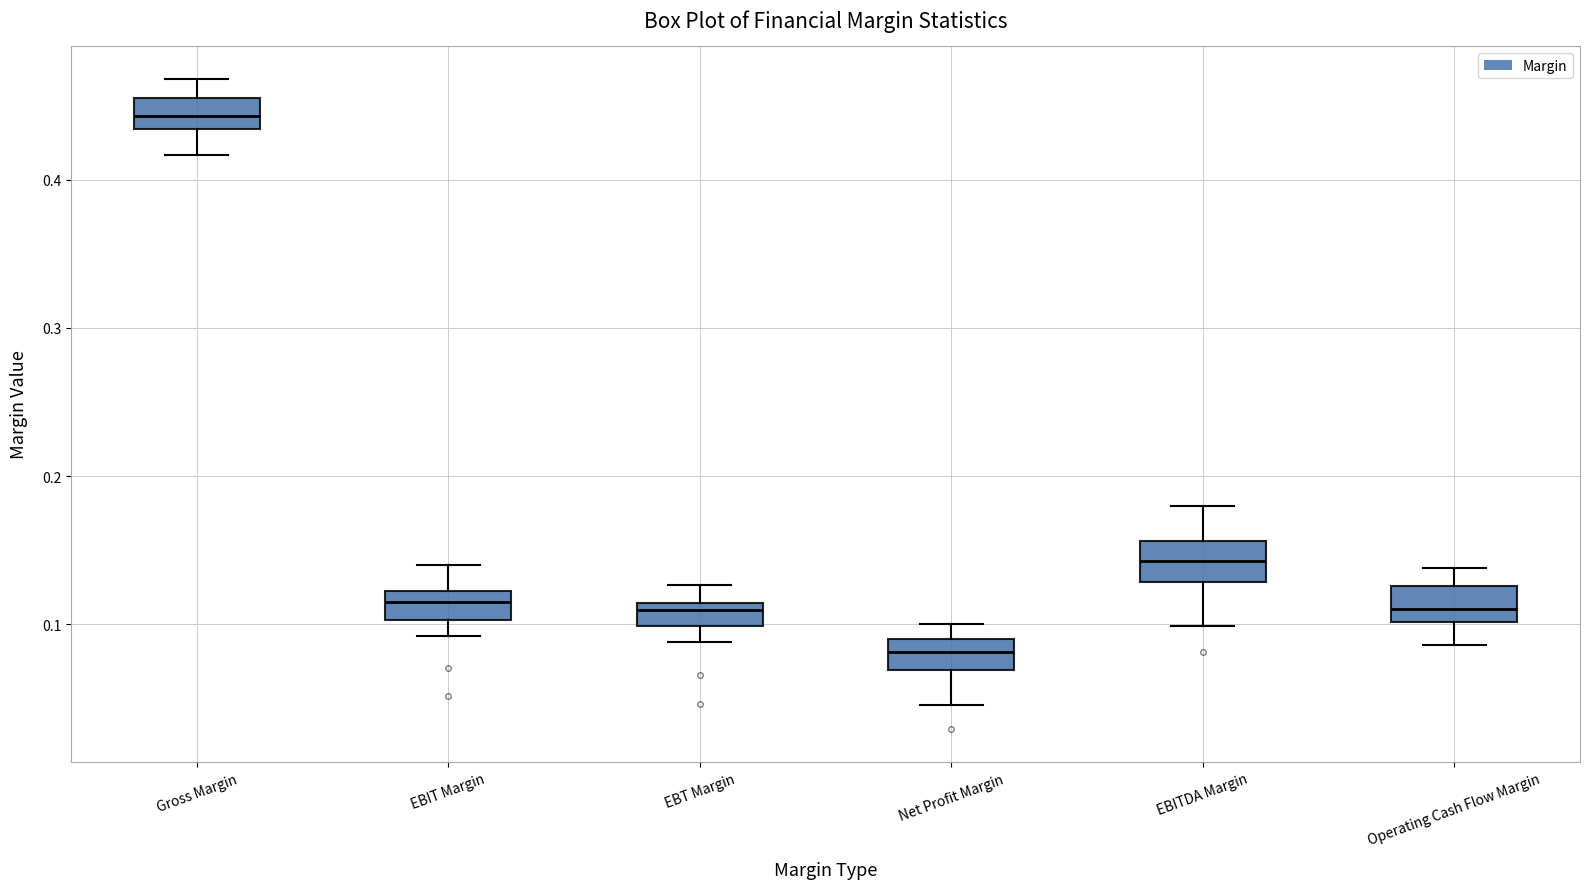

Where is the upper edge of the box for EBITDA Margin on the y-axis? The values are not printed on the chart, so give them approximately, as read against the axis.

0.16